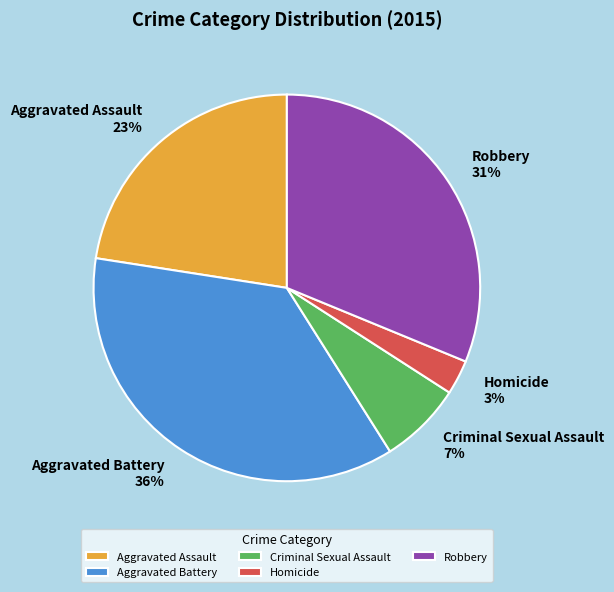

What is the smallest slice in the pie chart?

Homicide